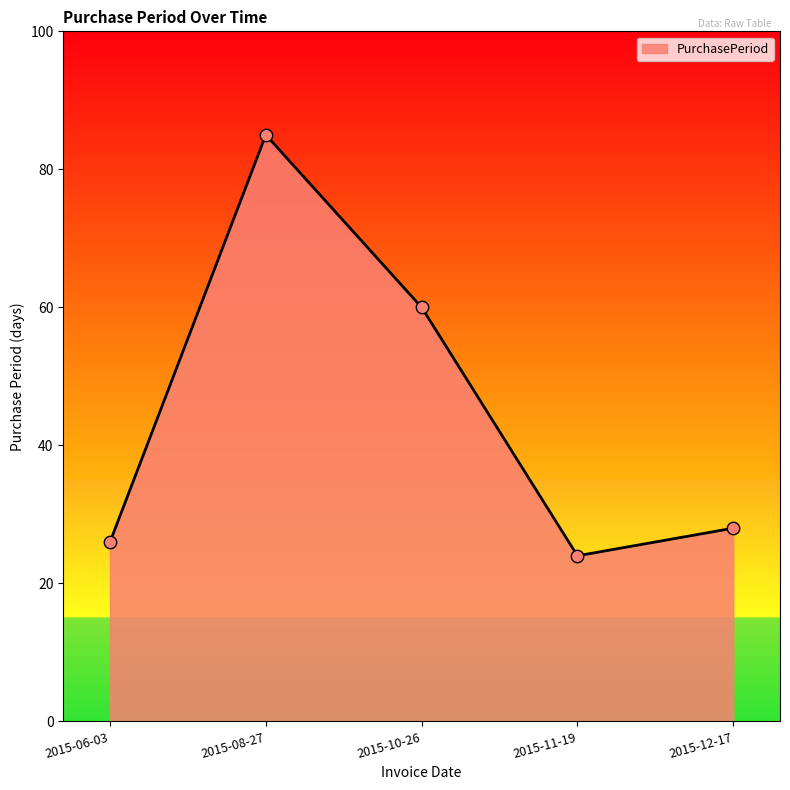

What is the change in value from 2015-06-03 to 2015-08-27?

+59